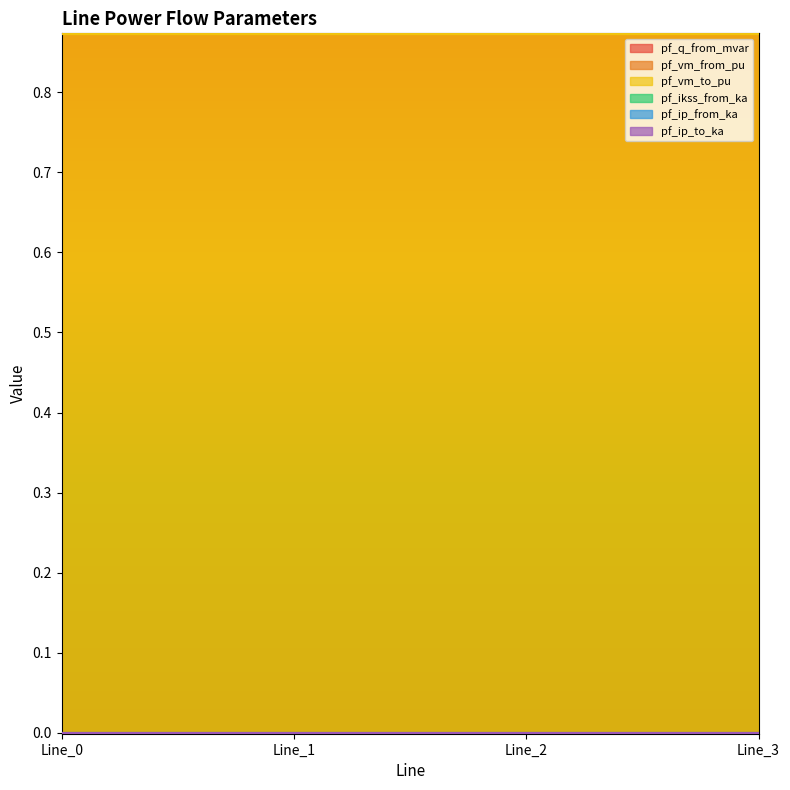

What are all the series names shown in the legend?

pf_q_from_mvar, pf_vm_from_pu, pf_vm_to_pu, pf_ikss_from_ka, pf_ip_from_ka, pf_ip_to_ka